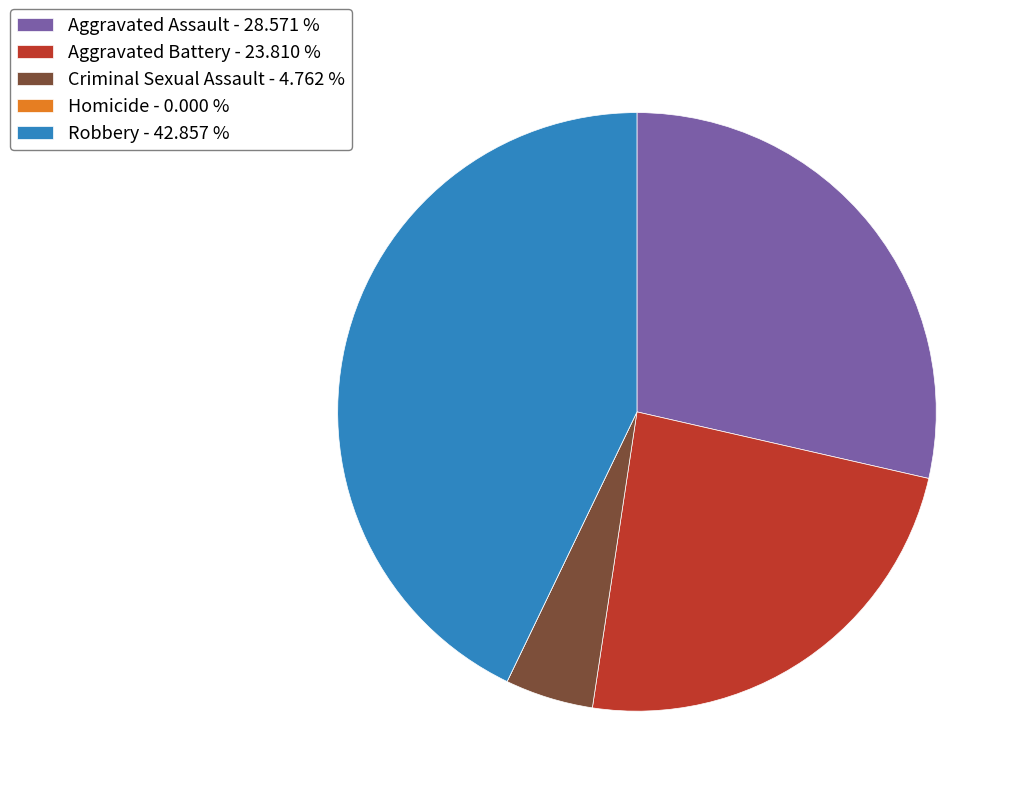

Combined, do Criminal Sexual Assault - 4.762 % and Aggravated Assault - 28.571 % account for over 50%?

No